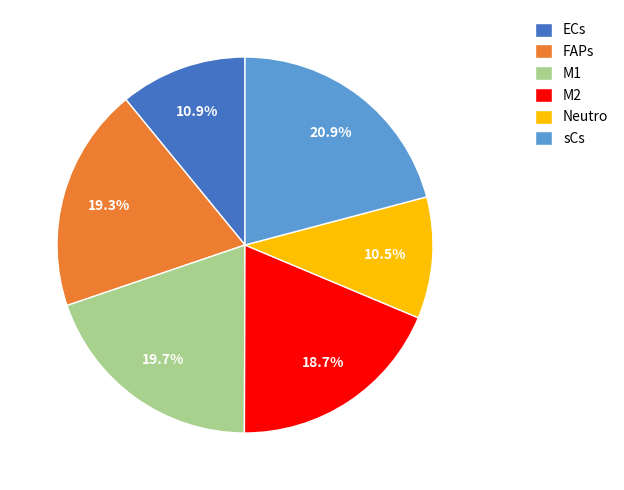

Which has a higher value, ECs or sCs?

sCs